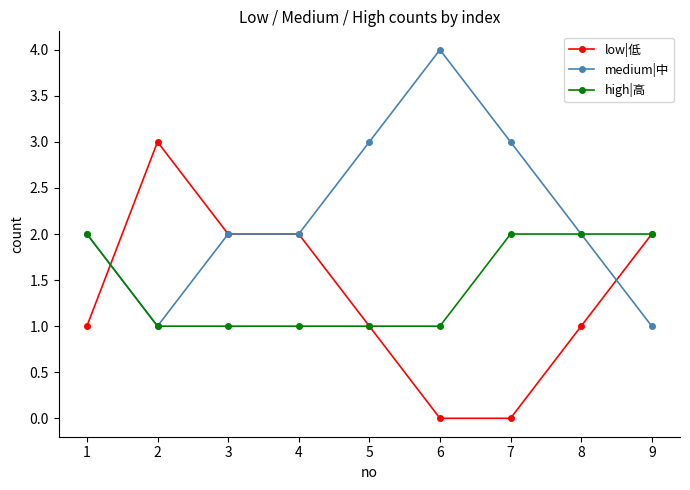

The low|低 series shows 1 at 8. True or false?

True